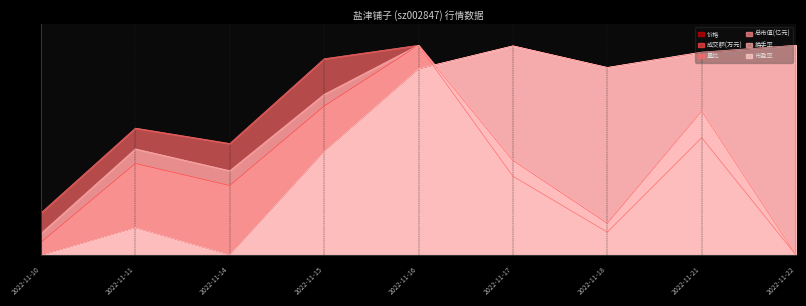

Between 2022-11-10 and 2022-11-16, which series saw the biggest shift?

成交额(万元)